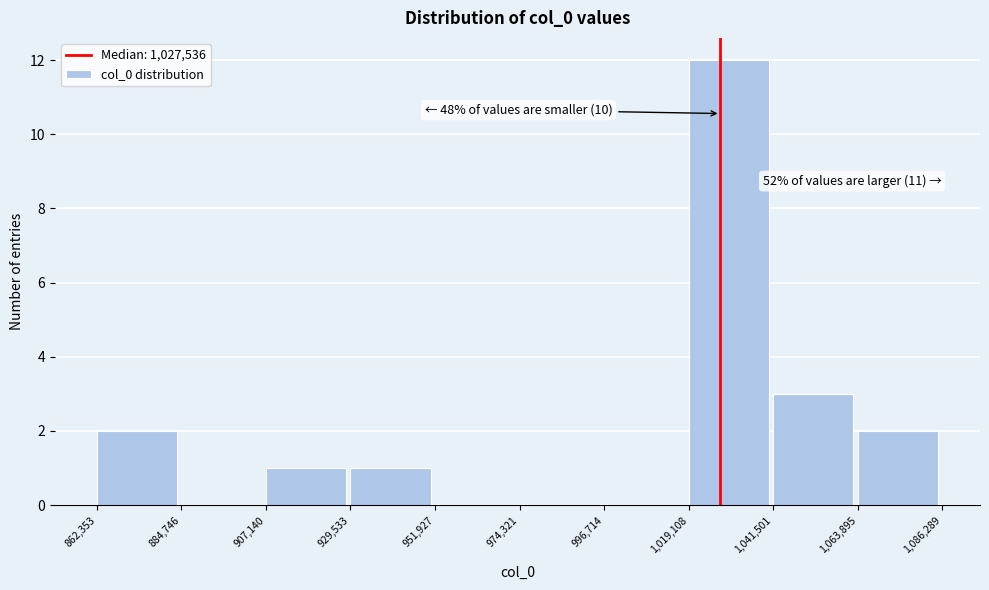

Which range on the x-axis has the tallest bar?

1,019,108 to 1,041,501